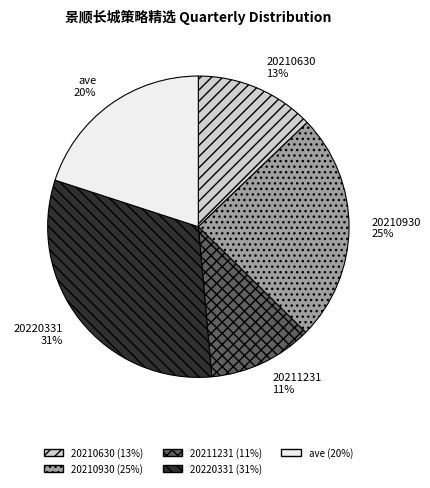

Does 20210930 account for over 50% of the chart?

No